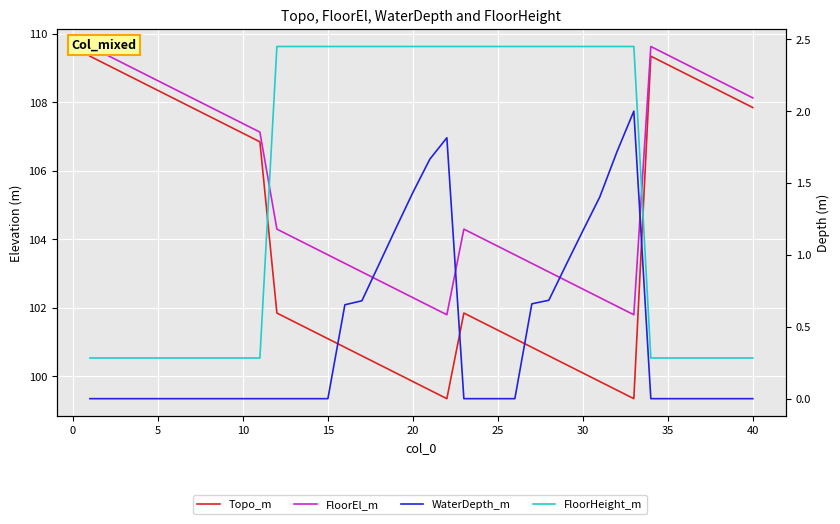

True or false: FloorHeight_m and Topo_m intersect in this chart.

False